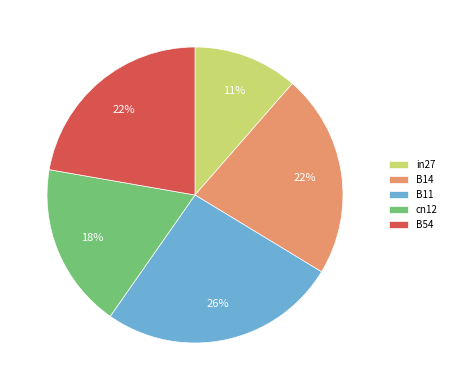

Which slice is the largest?

B11